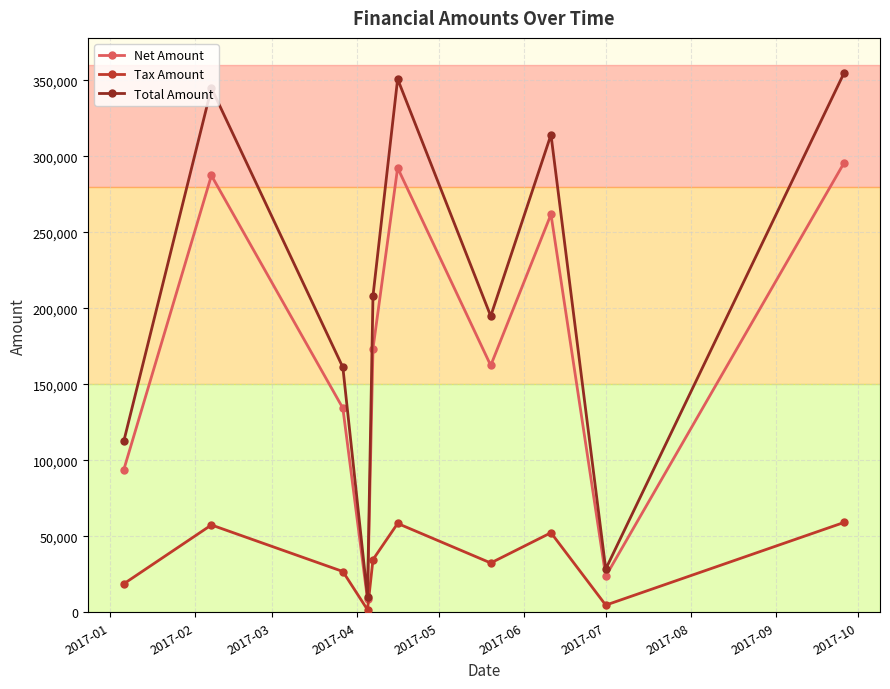

What is the lowest value of the Net Amount series?

8479.0